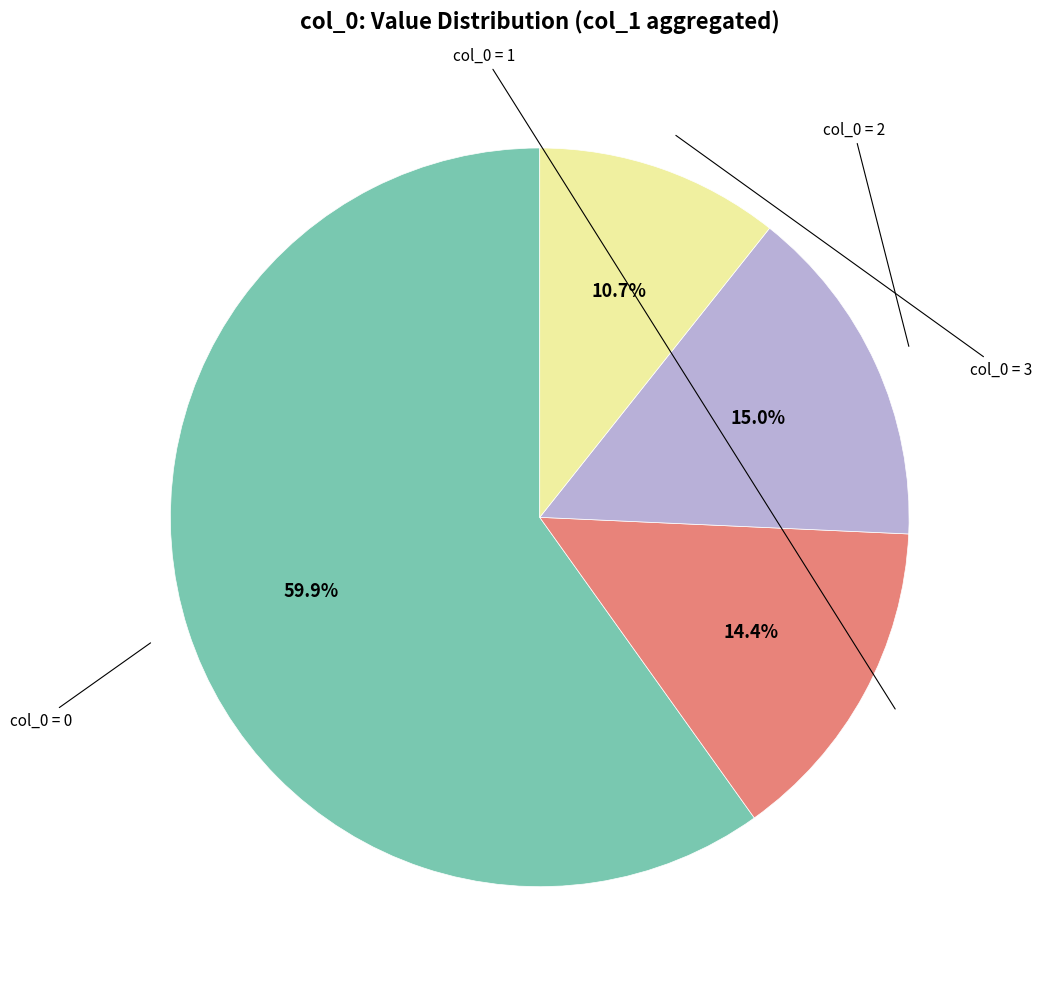

Does any single category account for the majority?

Yes